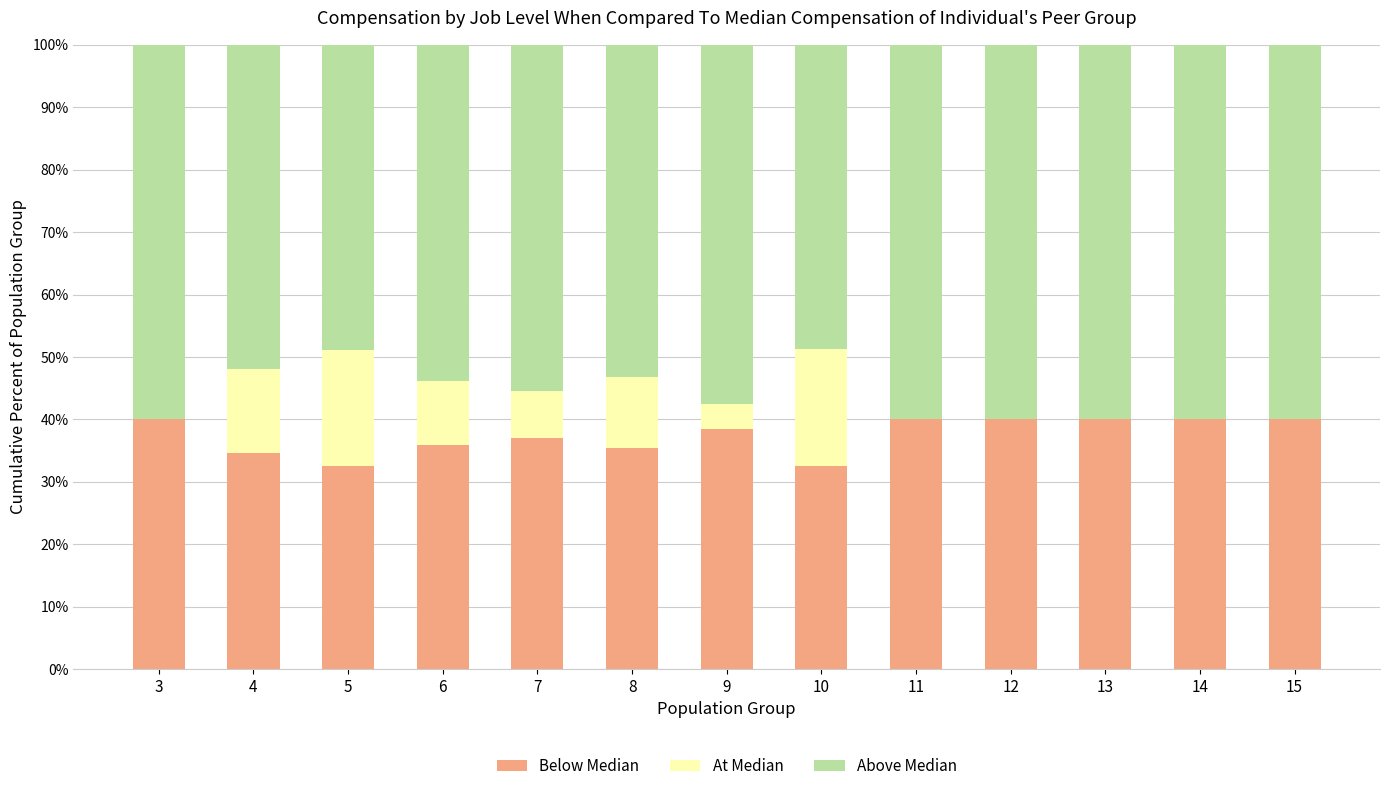

What is the total value across all series at 10?

100.0